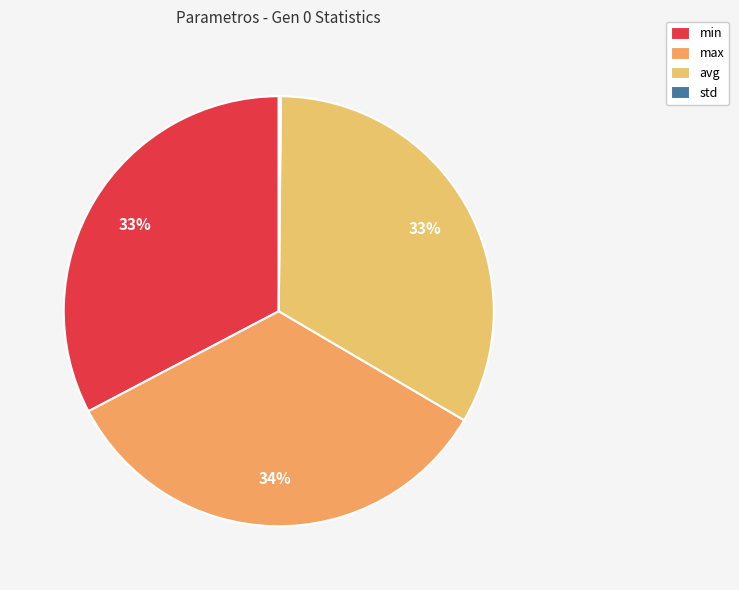

Is there any slice that represents more than half of the pie?

No